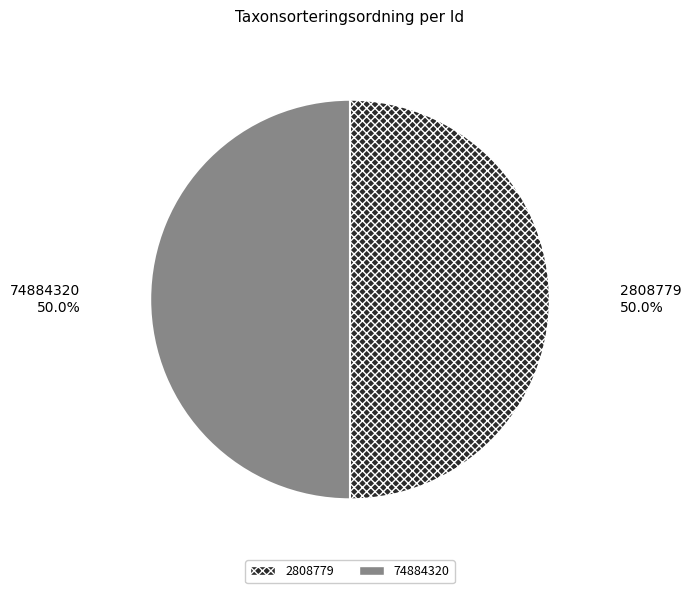

Combined, do 74884320 and 2808779 account for over 50%?

Yes